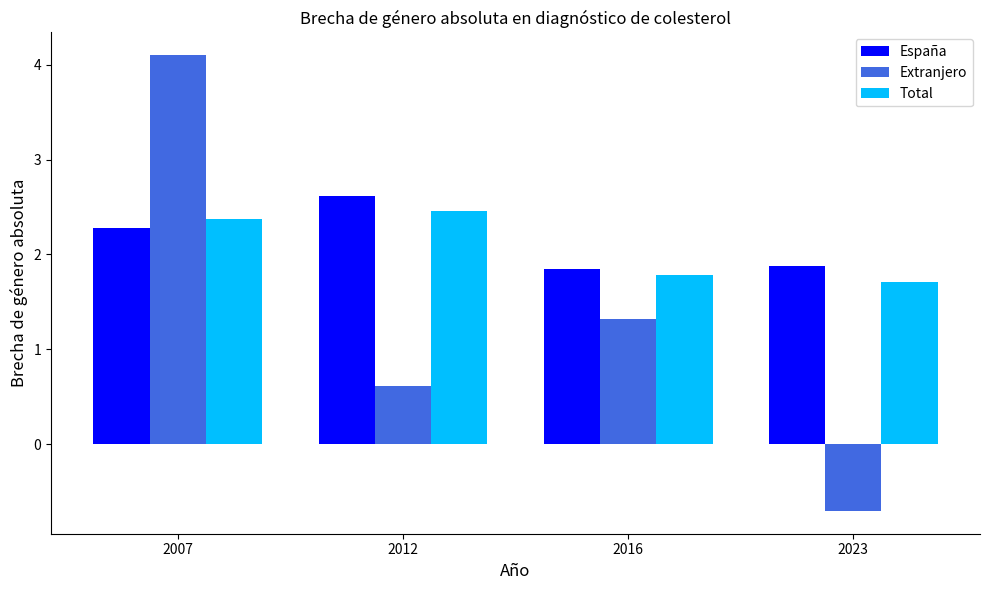

What is the difference between the maximum and second lowest values in the Extranjero series?

3.5